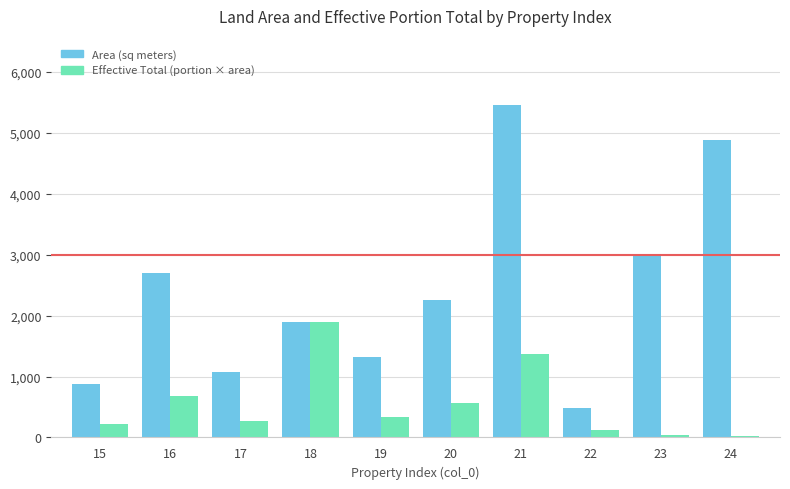

Is it true that Area (sq meters) equals 1324.0 at 19?

True